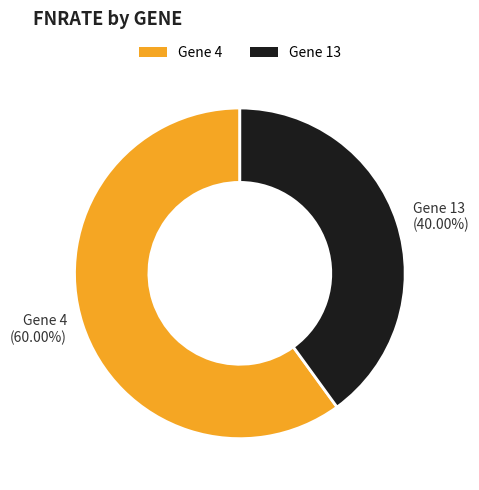

Rank the categories by value from highest to lowest.

Gene 4 (60.00%), Gene 13 (40.00%)